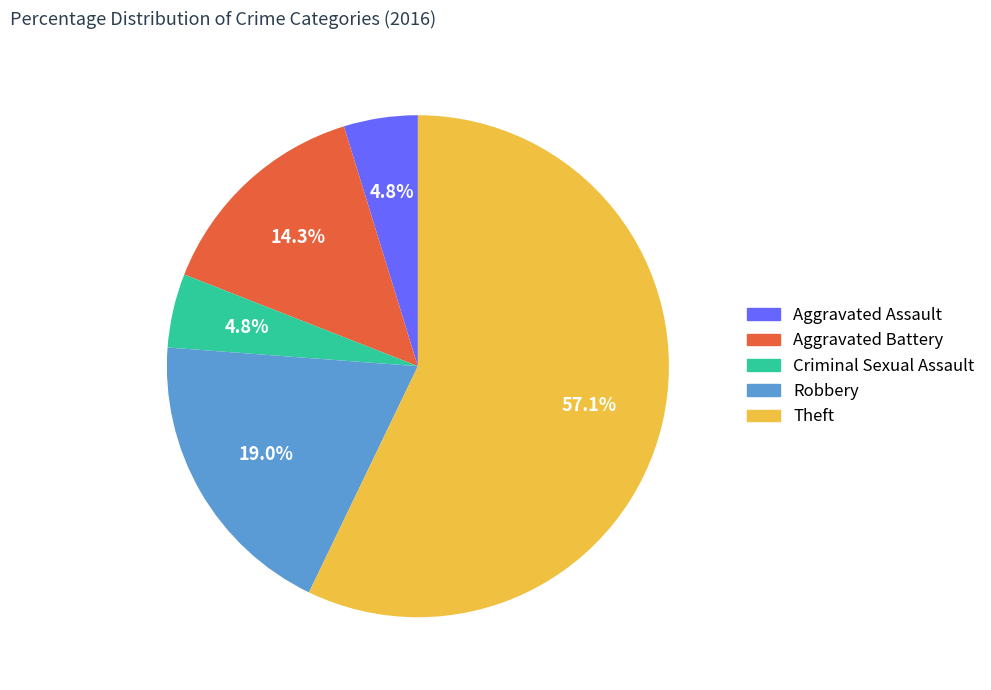

Is Aggravated Battery the majority of the pie?

No